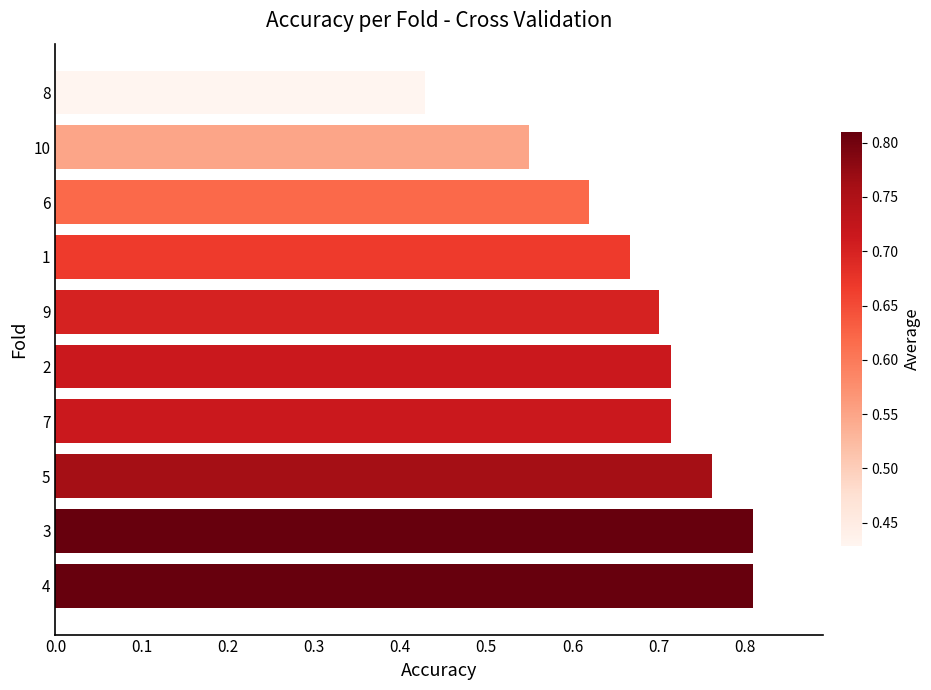

True or false: the data shows 0.7 at 2.

True